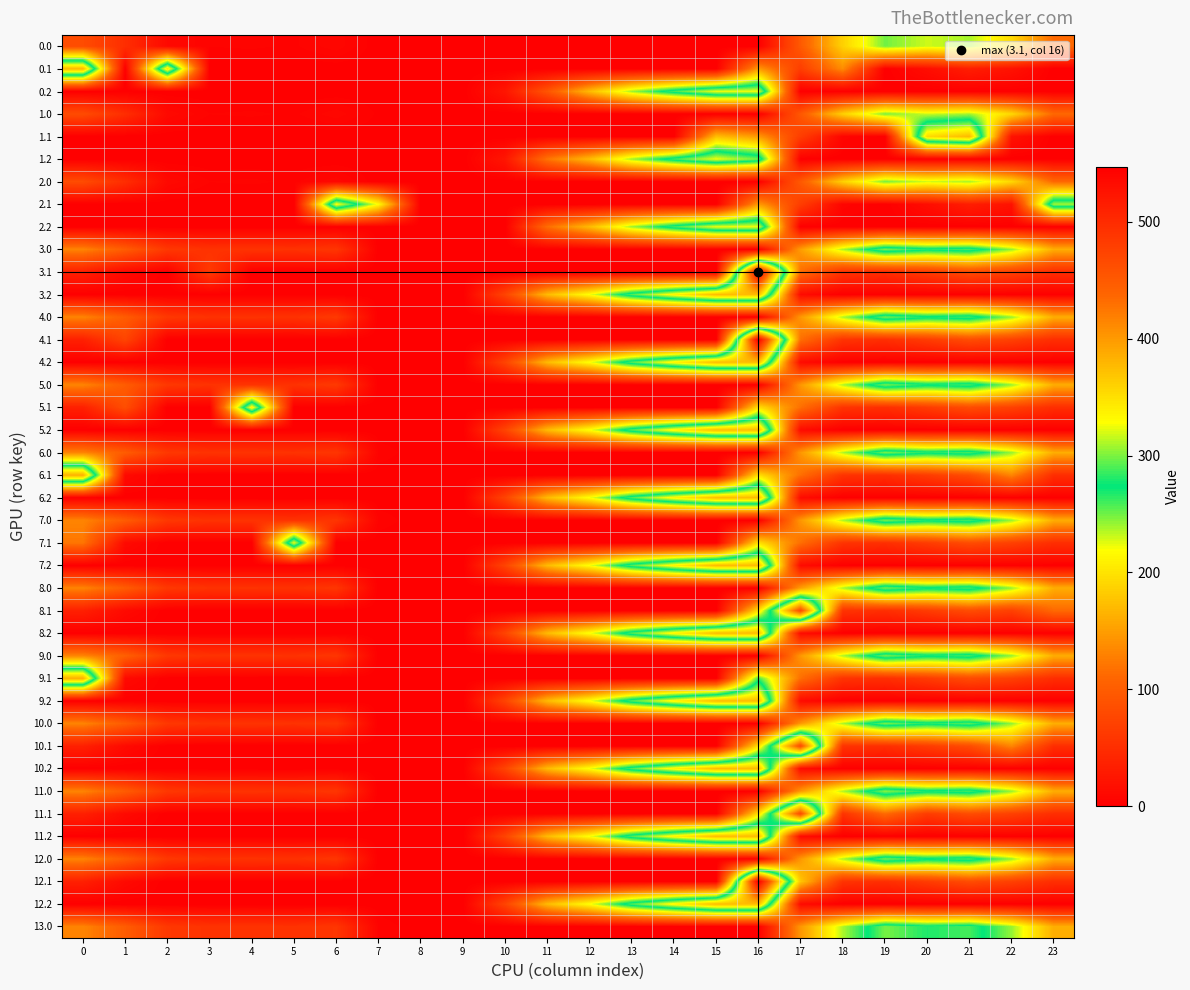

What is the maximum value shown in the chart?

547.3